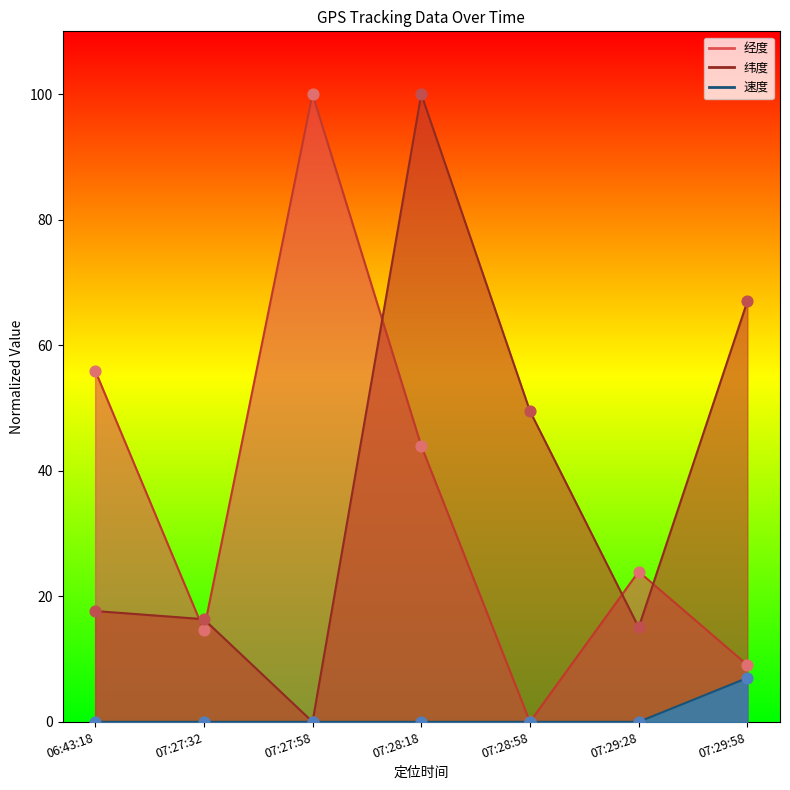

Which series has the largest total across all categories?

纬度